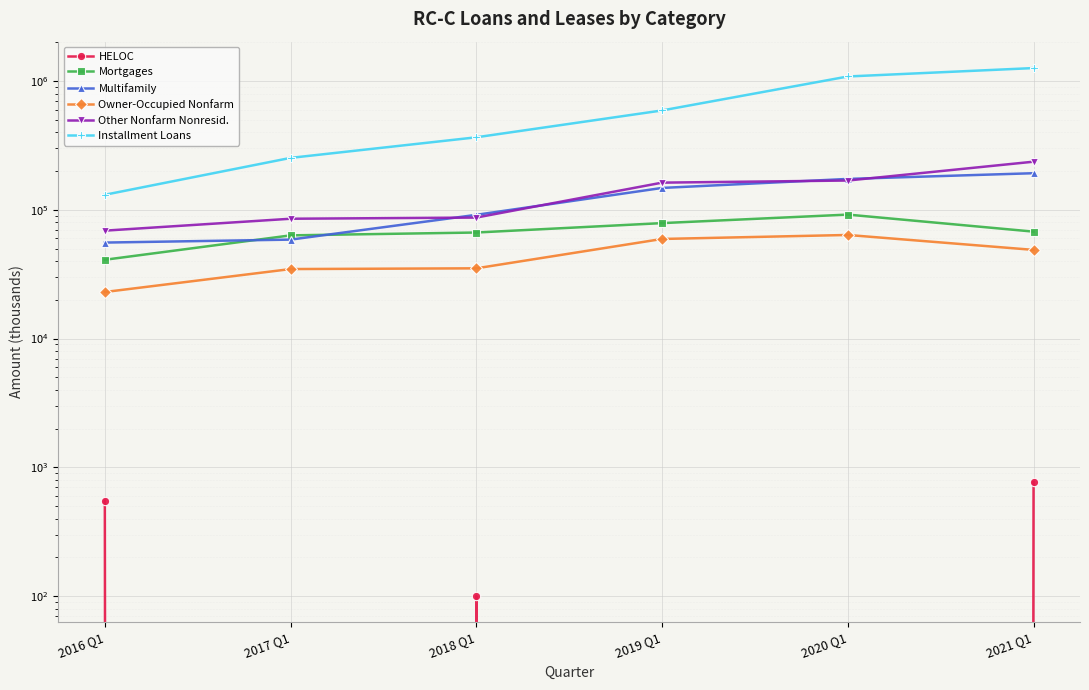

Is it true that Other Nonfarm Nonresid. equals 89424 at 2021 Q1?

False